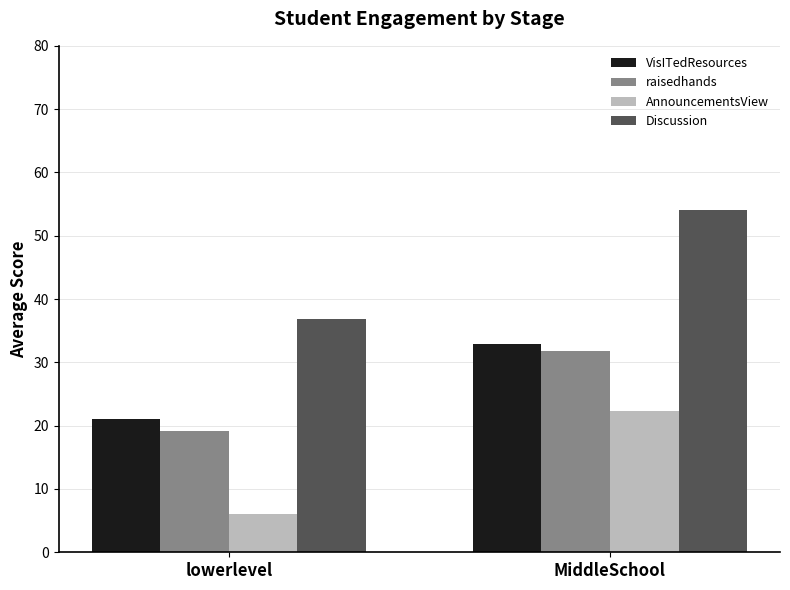

How many groups of bars are there?

2